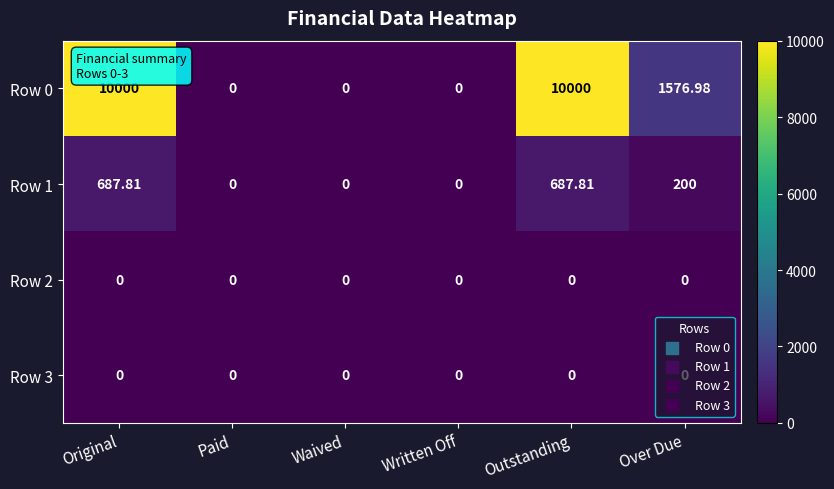

Where is Row 0 nearest to the value 5000?

Over Due